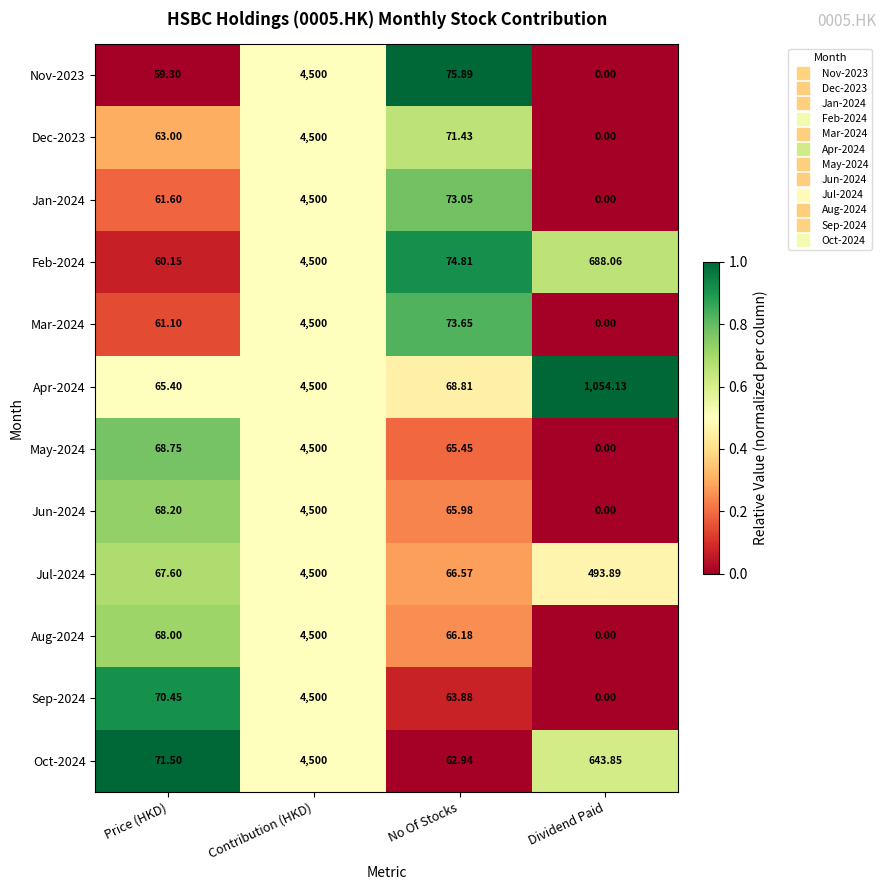

At which label does Nov-2023 reach its minimum?

Dividend Paid